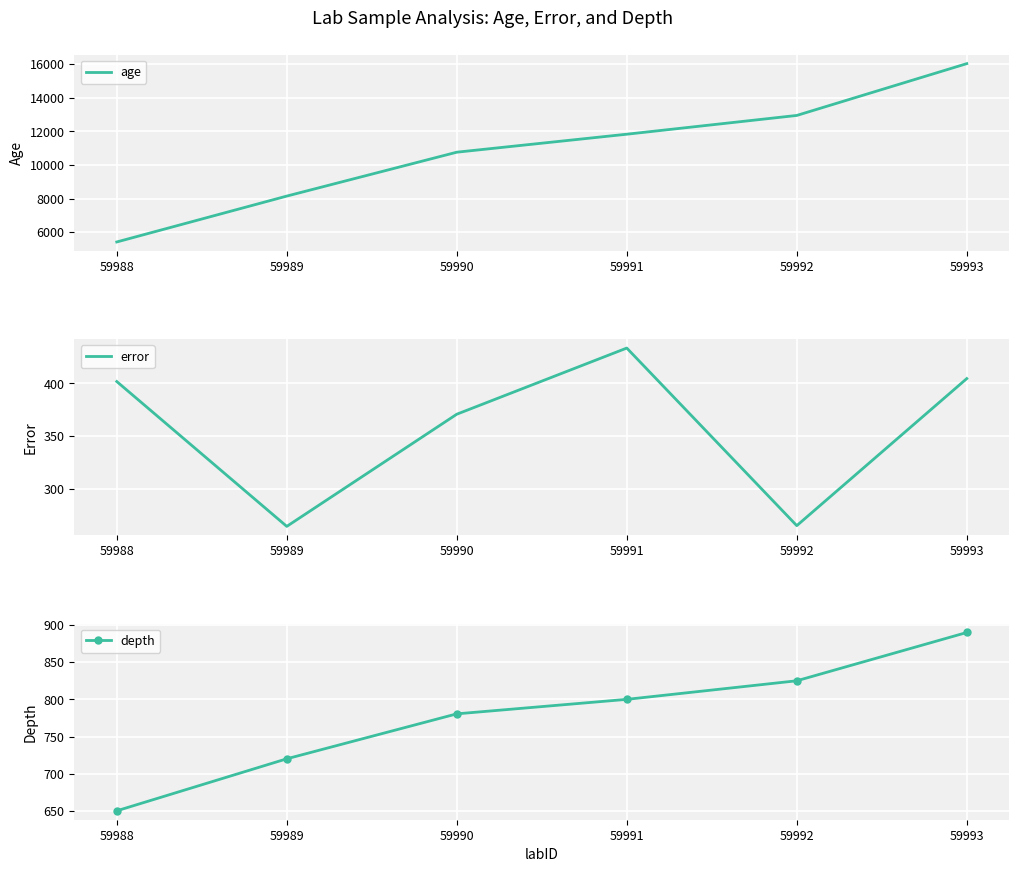

Read the depth value at 59989.

720.0